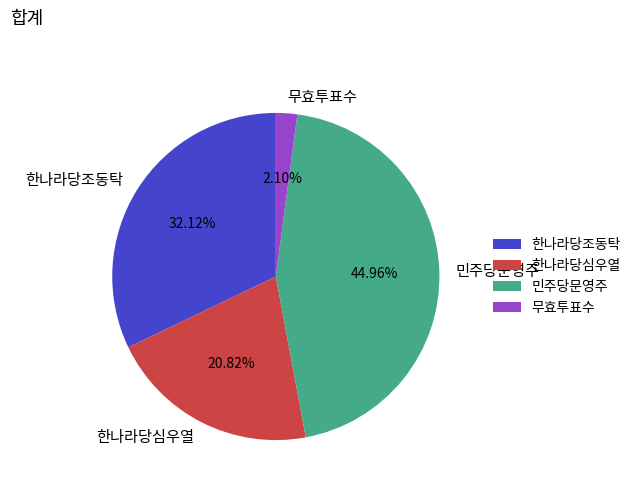

How many slices are in this pie chart?

4